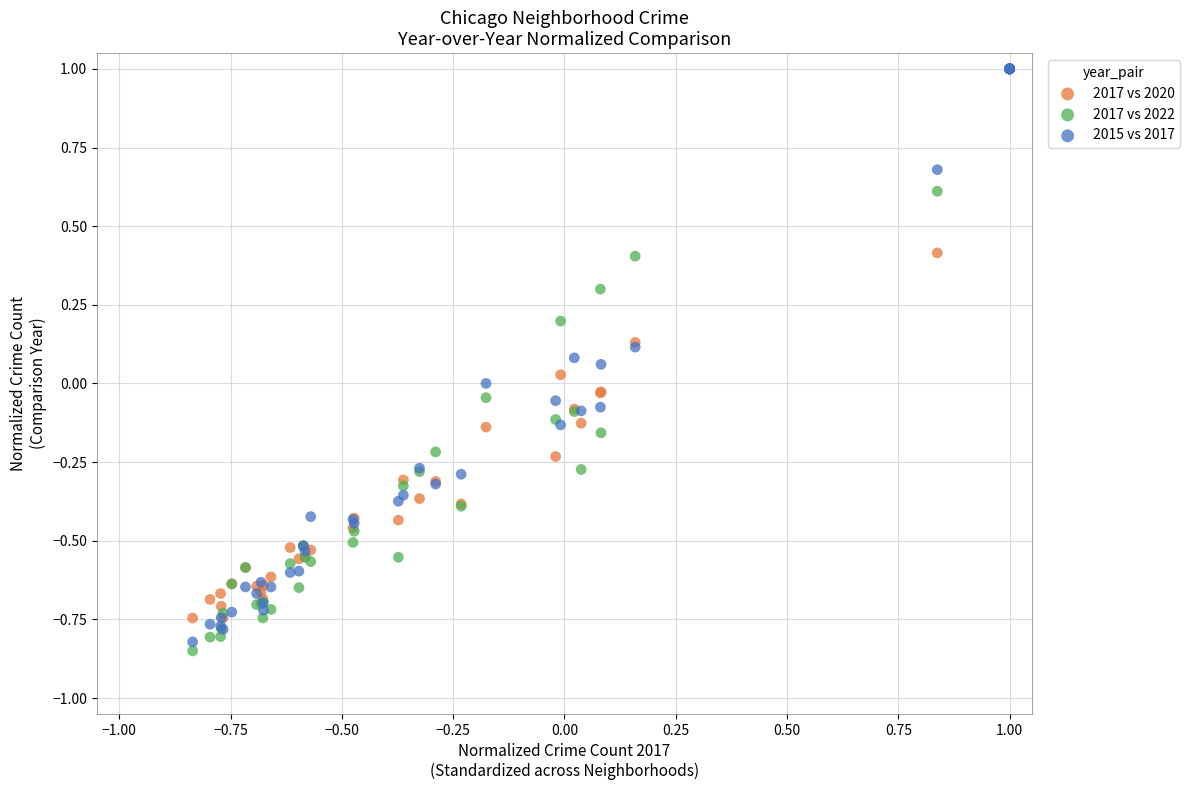

What are all the series names shown in the legend?

2017 vs 2020, 2017 vs 2022, 2015 vs 2017